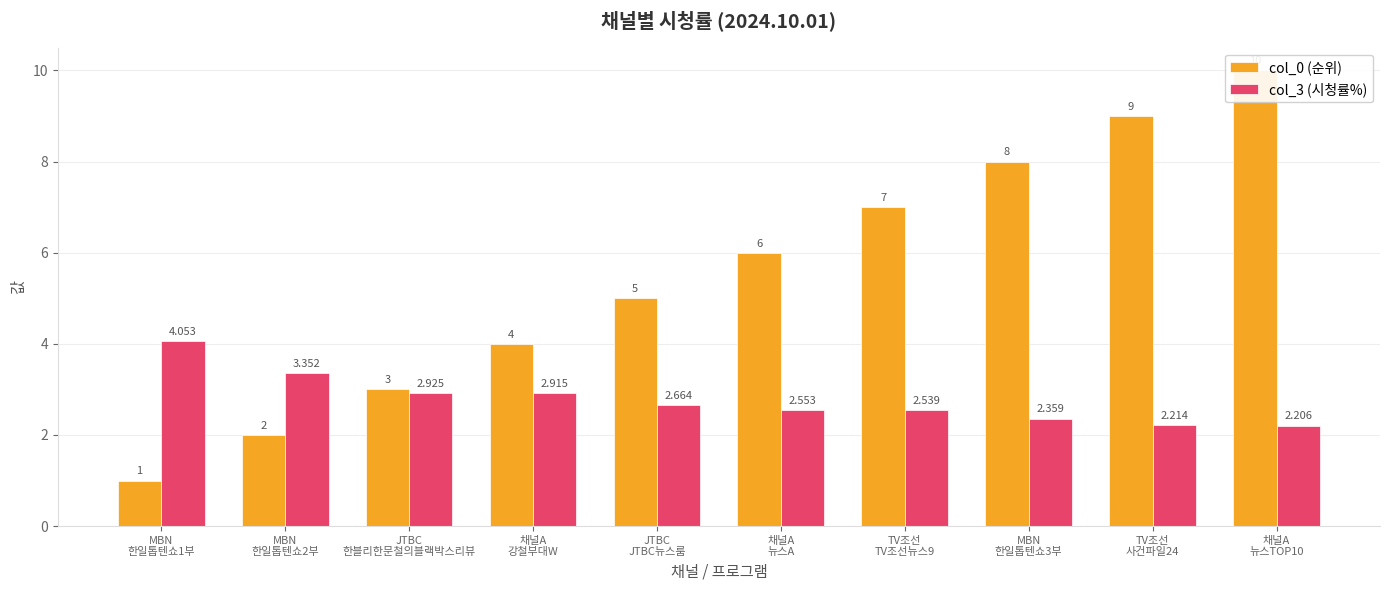

The value of col_0 (순위) at TV조선
TV조선뉴스9 is 7.0. True or false?

True